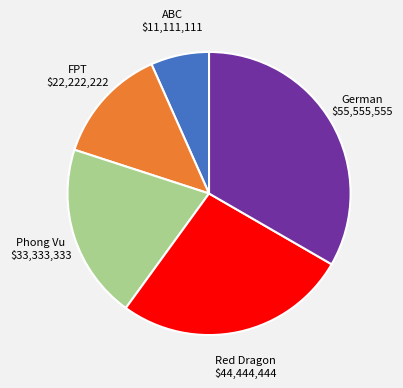

Does any single category account for the majority?

No